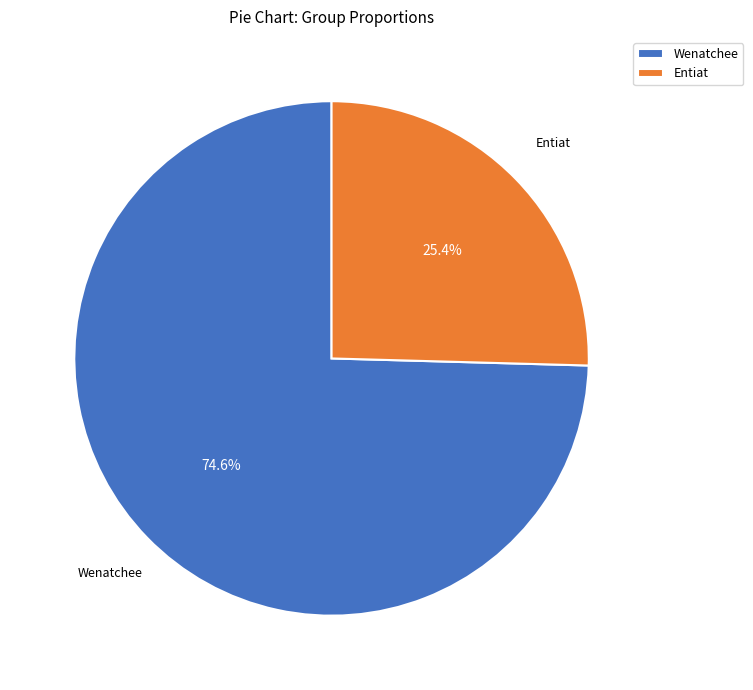

Count the number of slices in the pie.

2